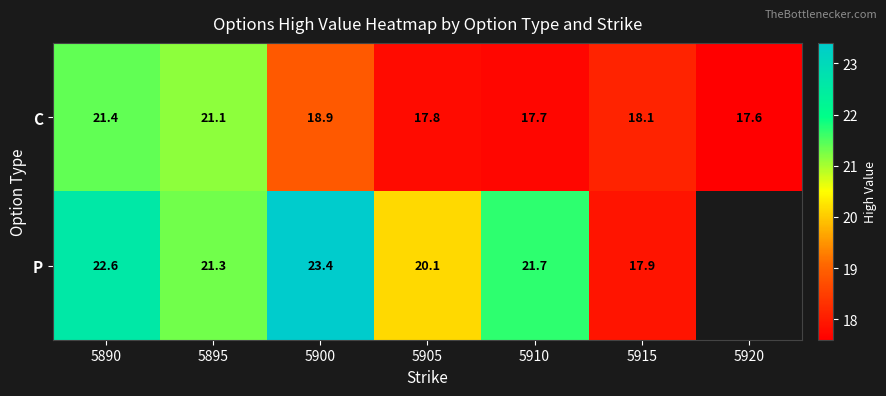

What is the total value across all series at 5890?

44.0